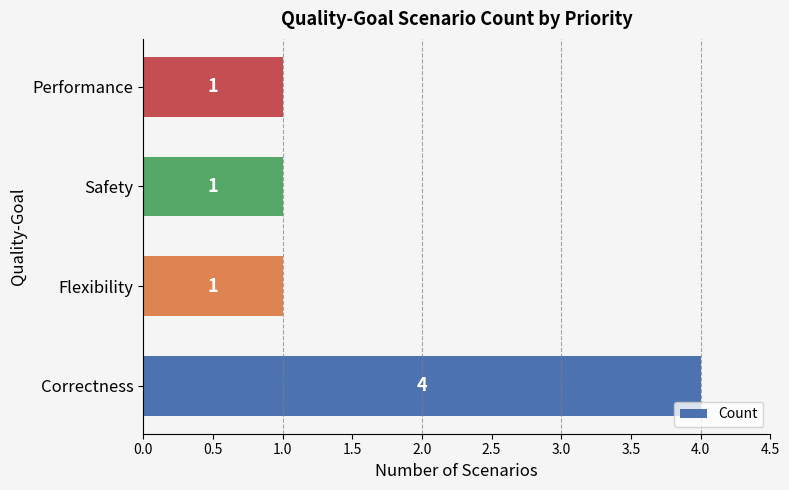

What is the minimum value shown in the chart?

1